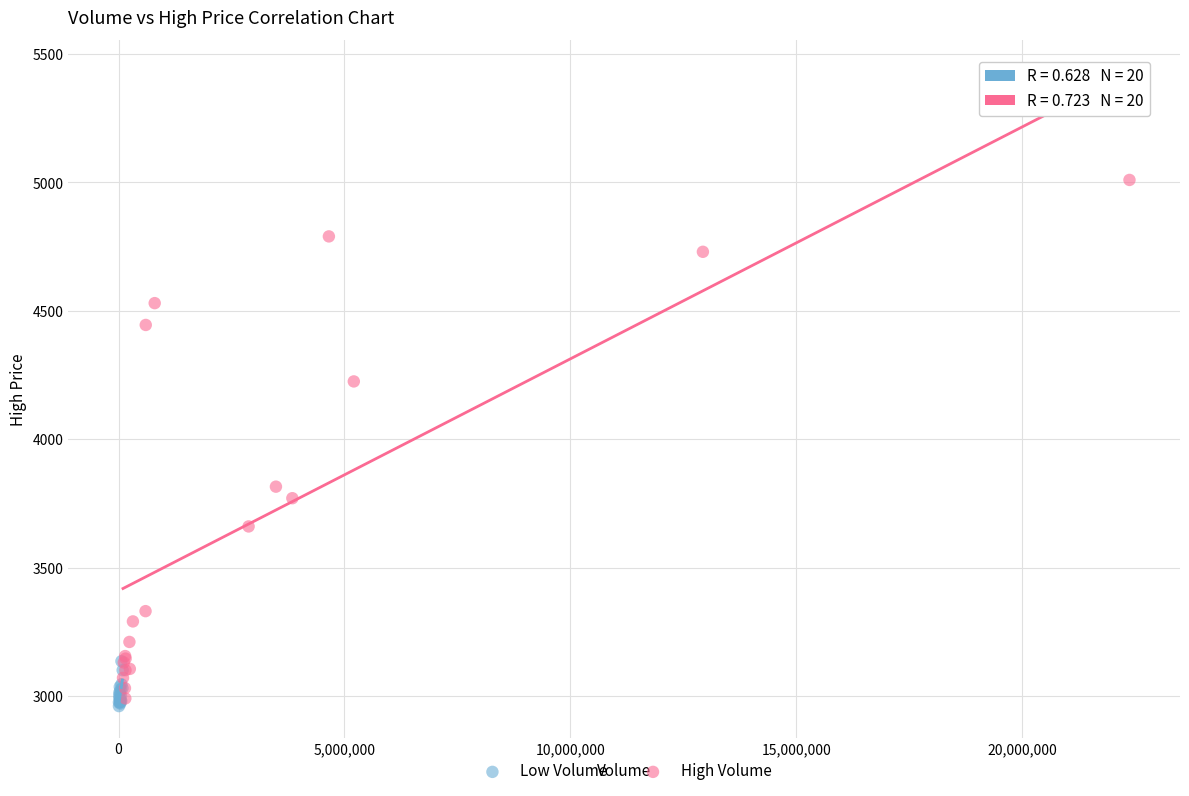

What are all the series names shown in the legend?

Low Volume, High Volume